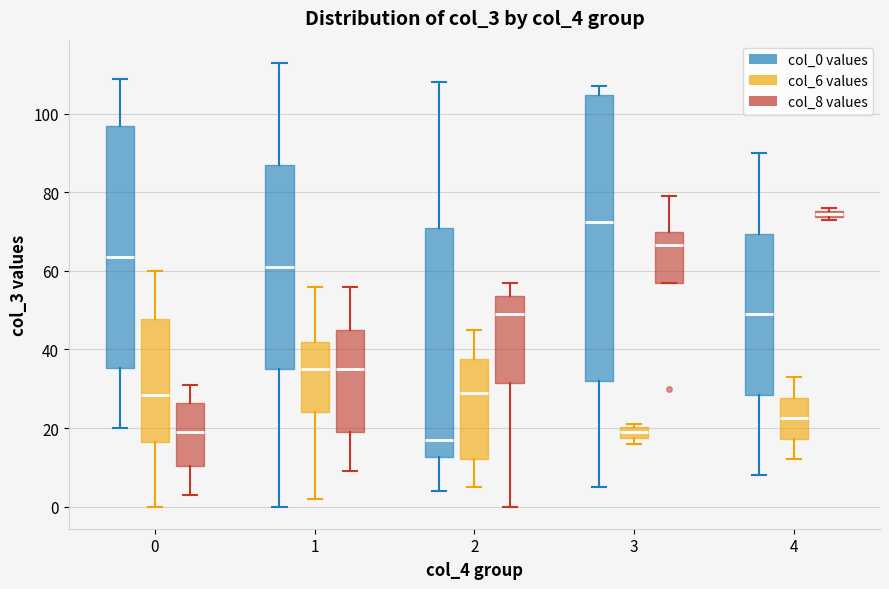

Which box's median line is the highest?

4 (col_8 values)